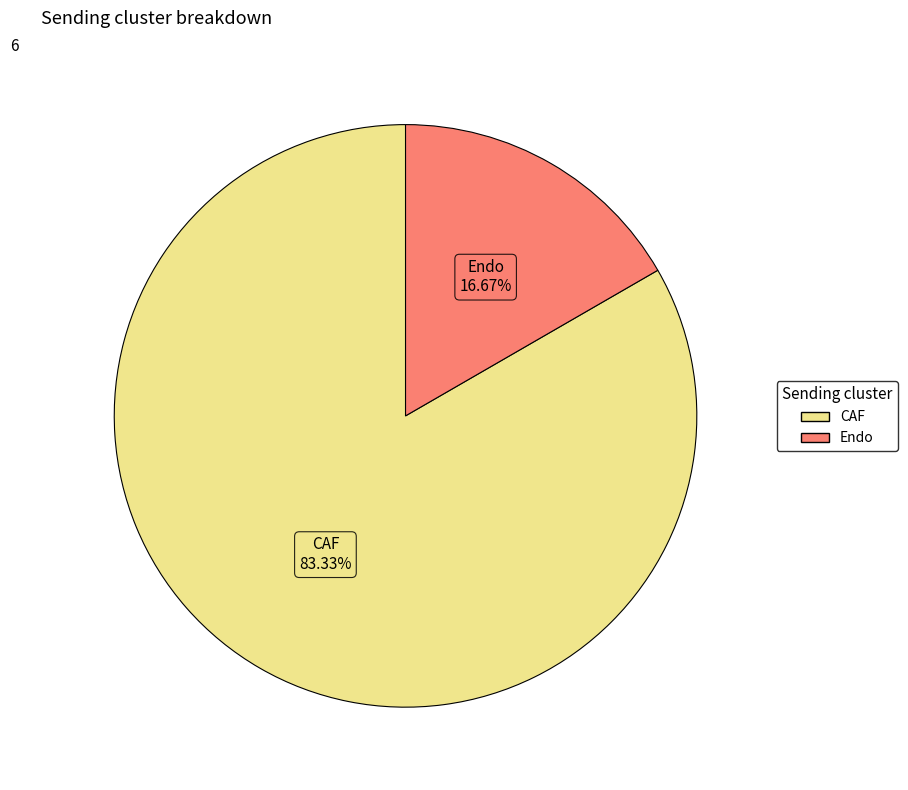

To the nearest percent, what is the combined percentage of CAF and Endo?

100%